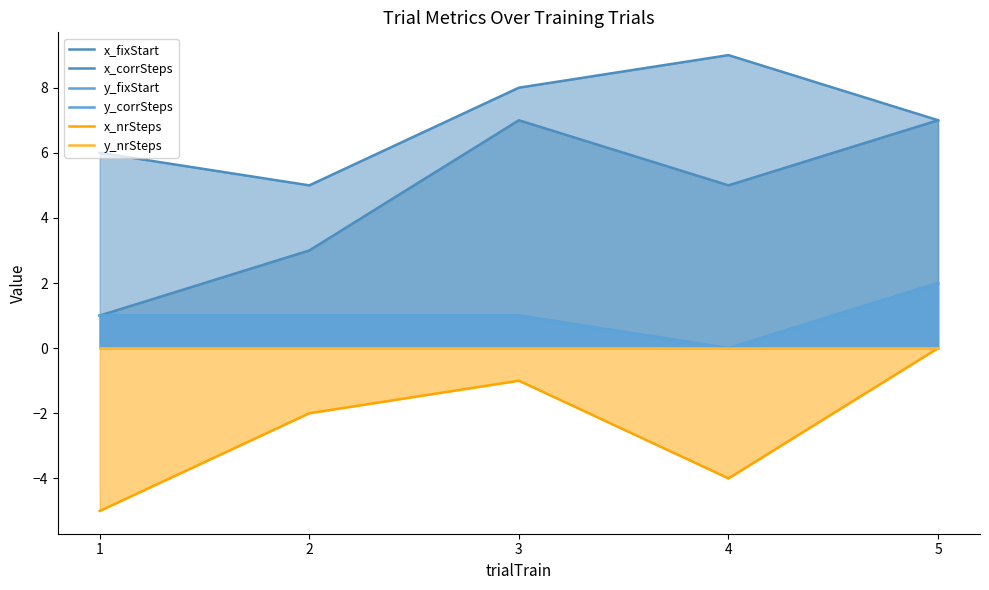

What is the difference between the maximum and minimum values in the y_fixStart series?

2